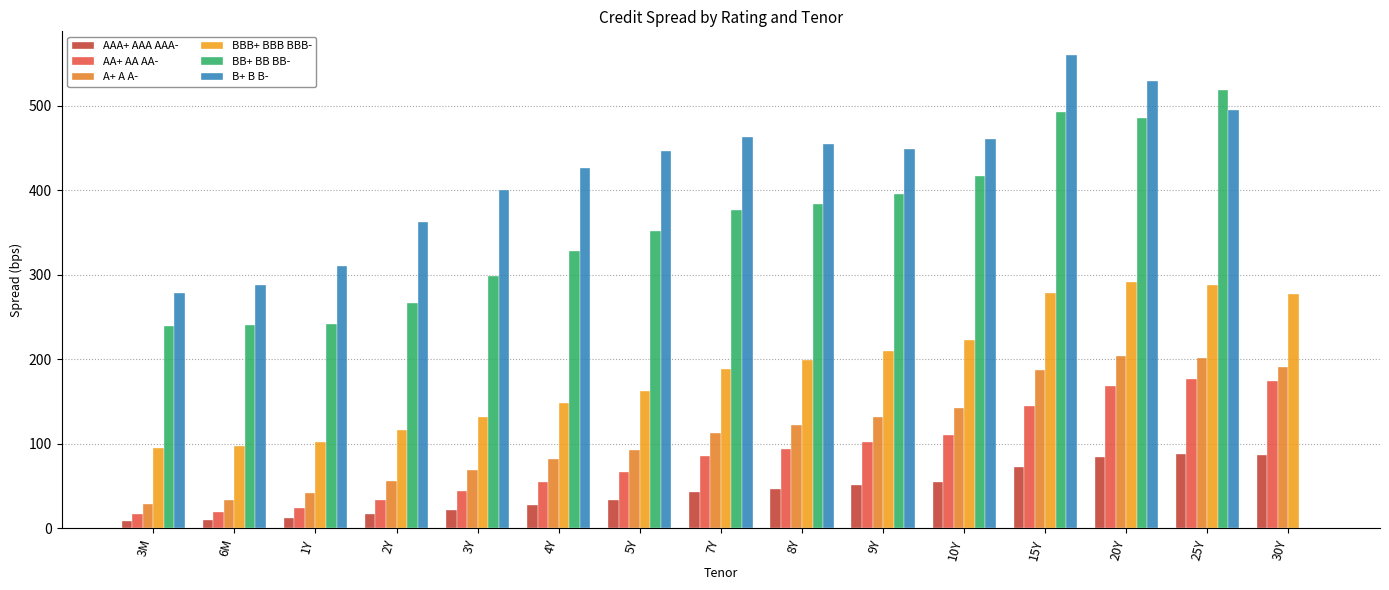

What is the difference between the highest and lowest values at 1Y?

299.0